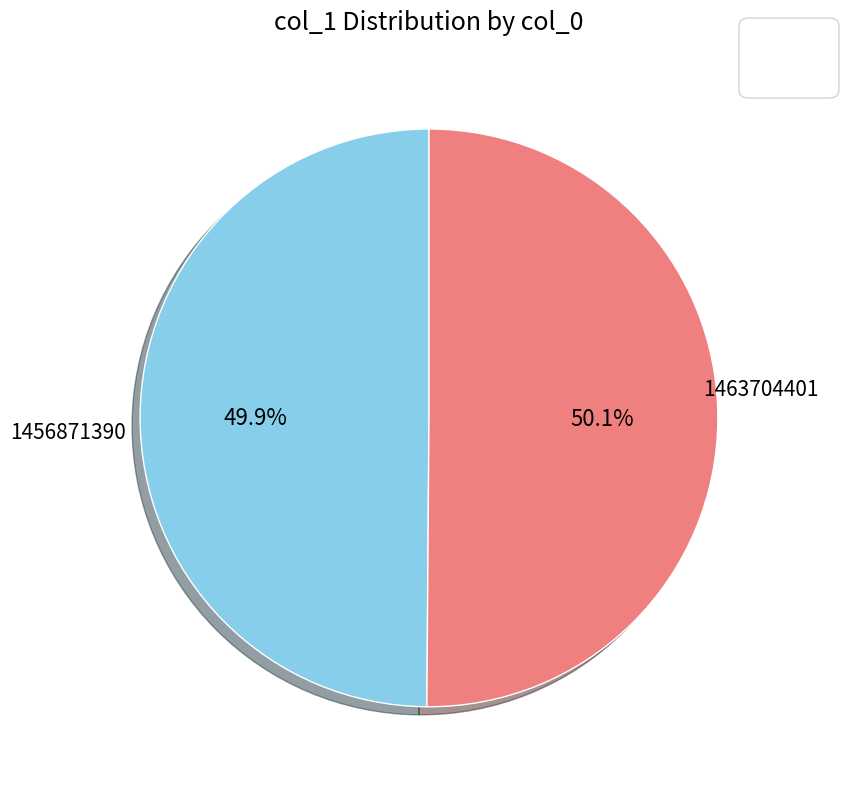

Is there any slice that represents more than half of the pie?

Yes